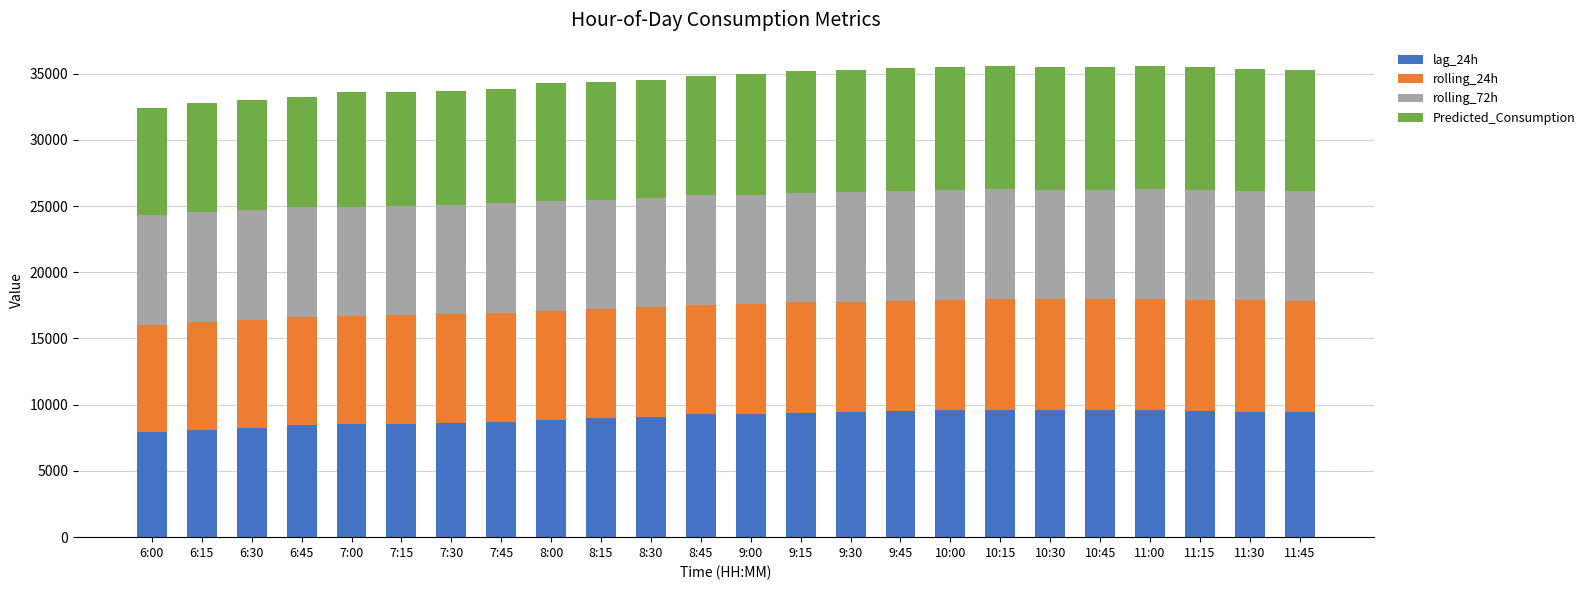

Is it true that lag_24h equals 4988.7 at 9:00?

False